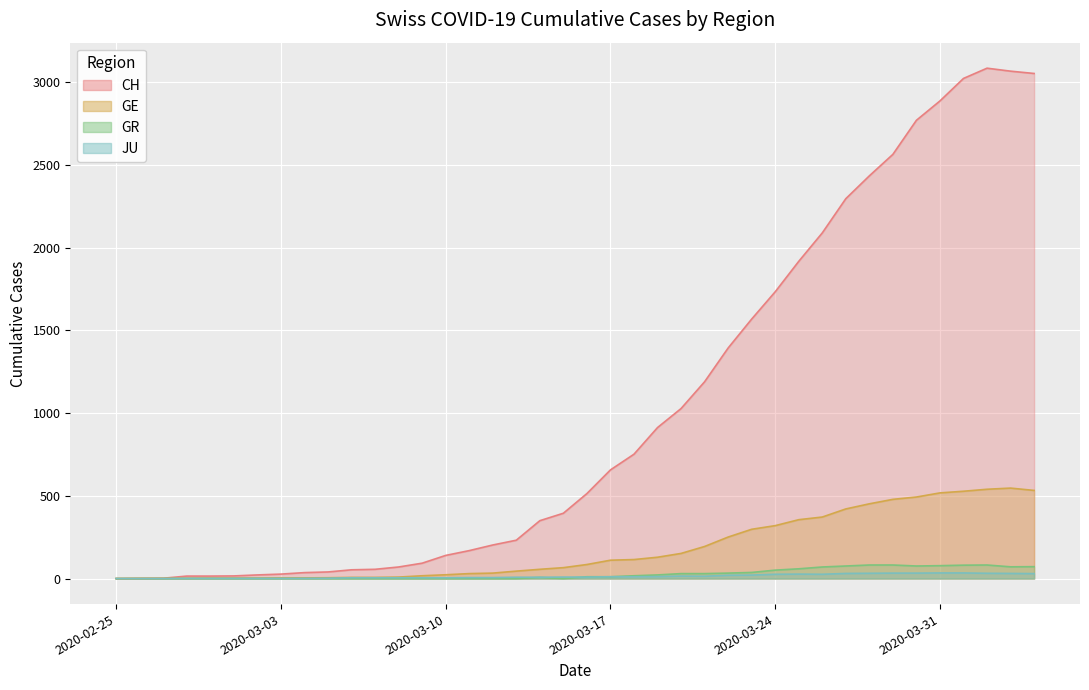

At which label does GE first exceed 85?

2020-03-17